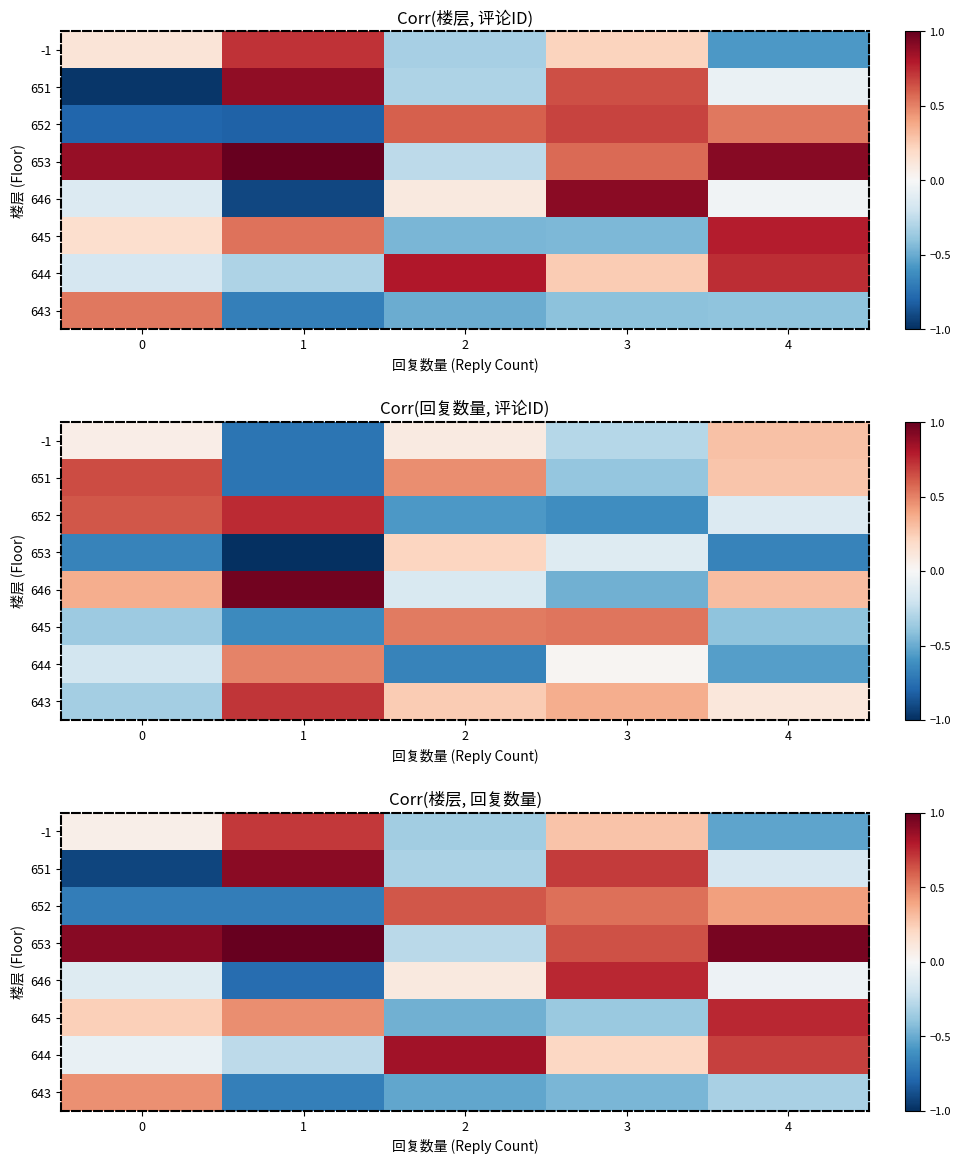

Rank the series by their maximum value, from highest to lowest.

653, 651, 644, 646, 645, -1, 652, 643